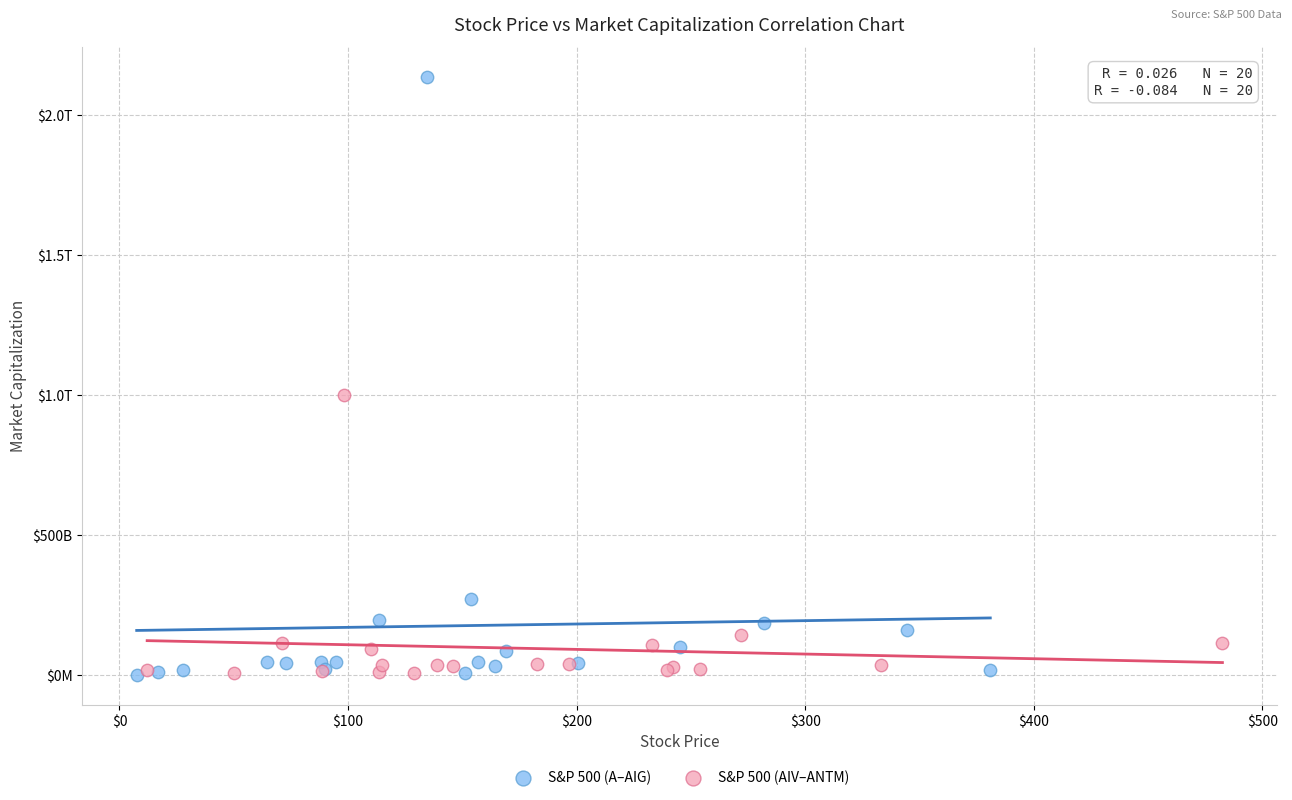

What are all the series names shown in the legend?

S&P 500 (A–AIG), S&P 500 (AIV–ANTM)